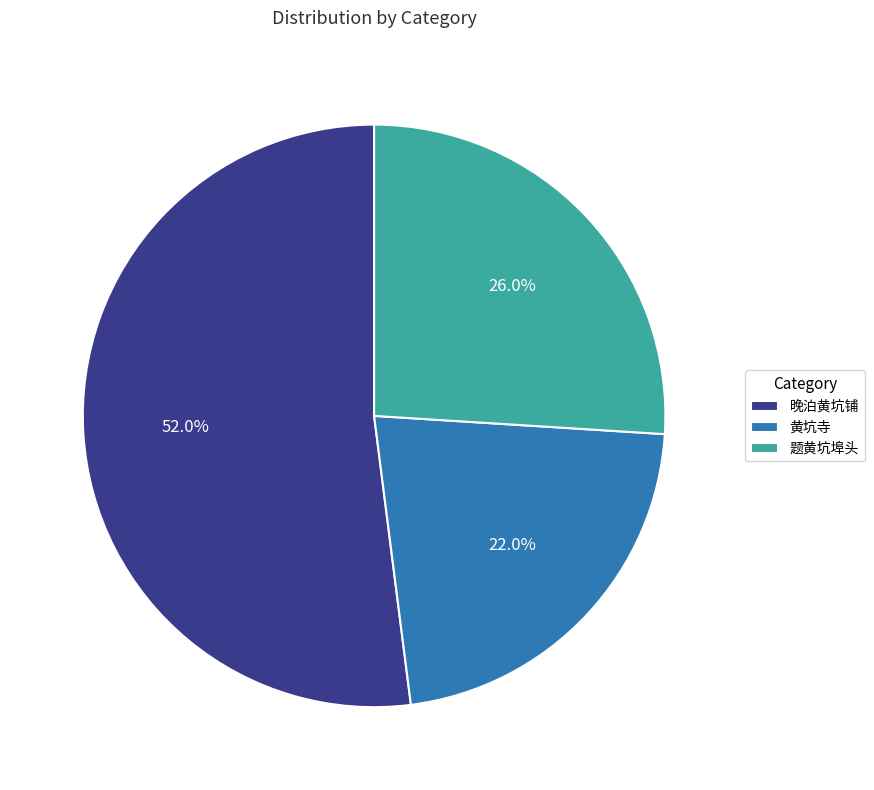

To the nearest percent, what portion does 题黄坑埠头 represent?

26%